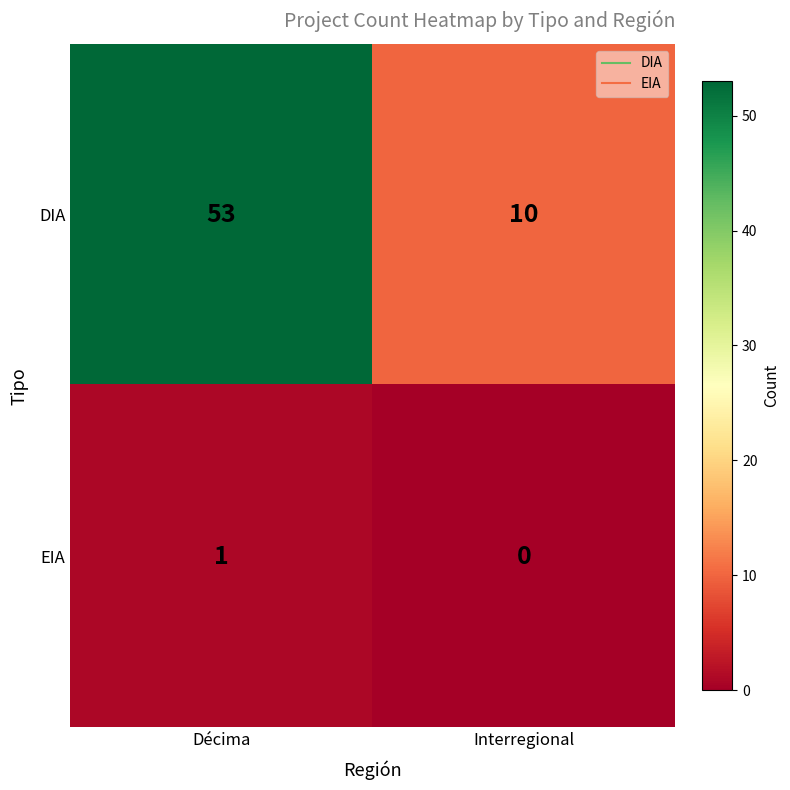

Which series has the largest total across all categories?

DIA